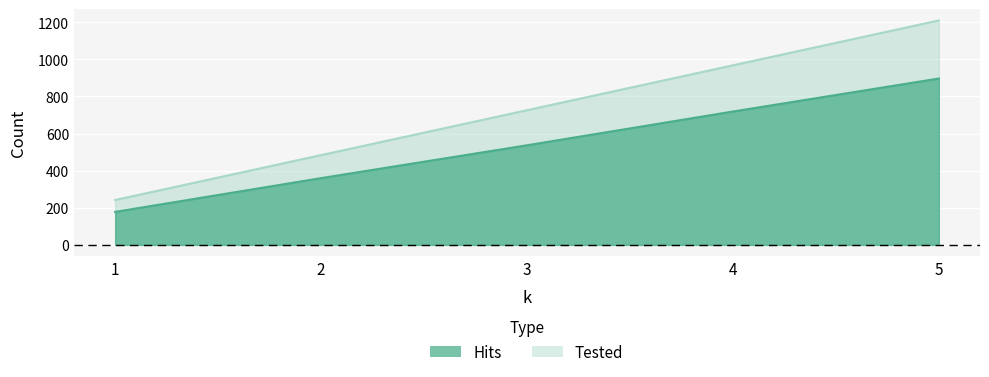

At which category is the sum across all series the highest?

5